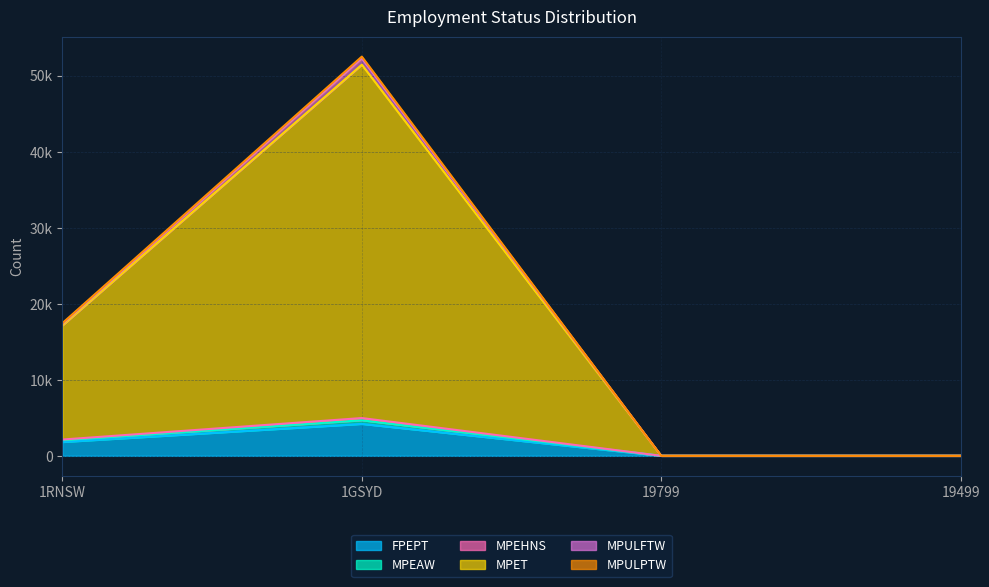

Rank the series at 19499 from highest to lowest value.

FPEPT, MPEAW, MPEHNS, MPET, MPULFTW, MPULPTW